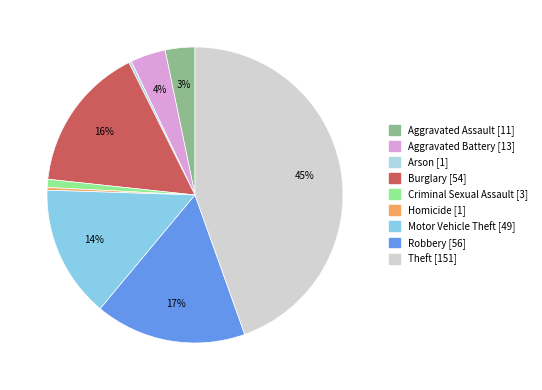

What percentage is the Robbery slice, to the nearest percent?

17%